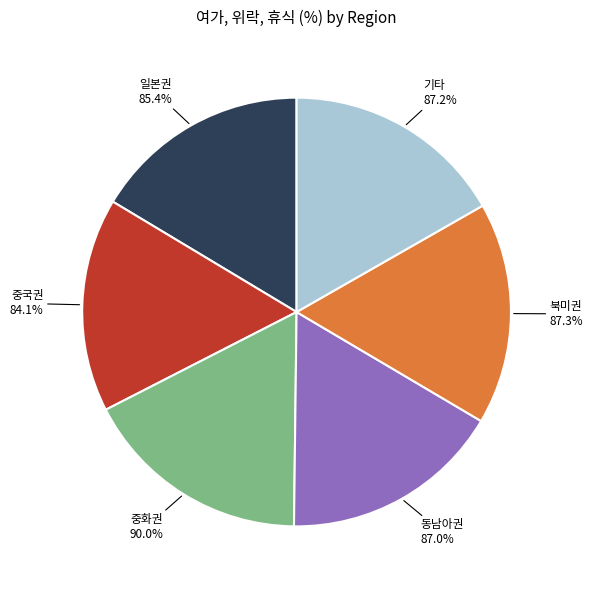

What percentage is NOT represented by 중화권?

82.7%